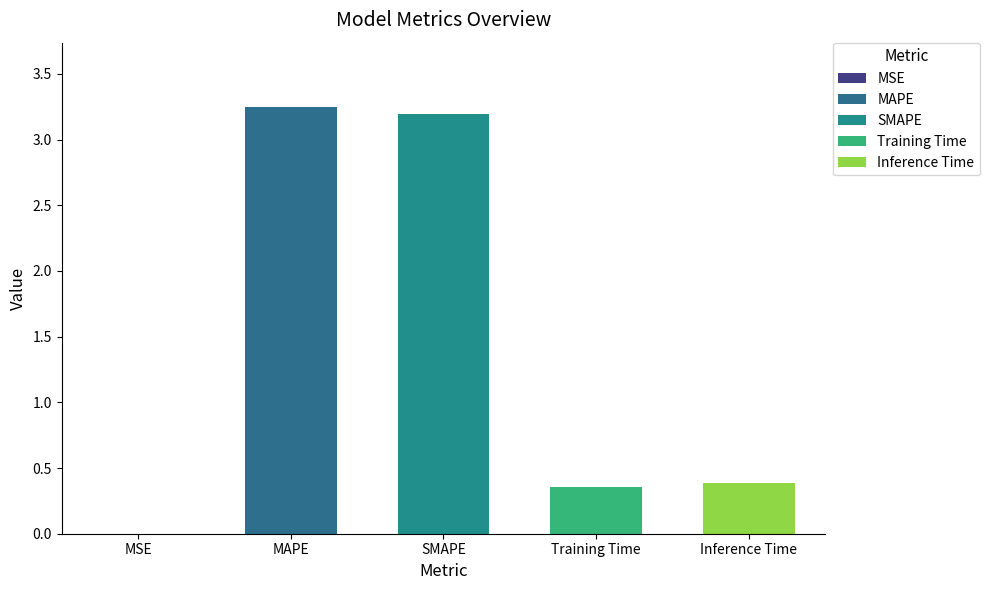

What is the sum of all values?

7.2